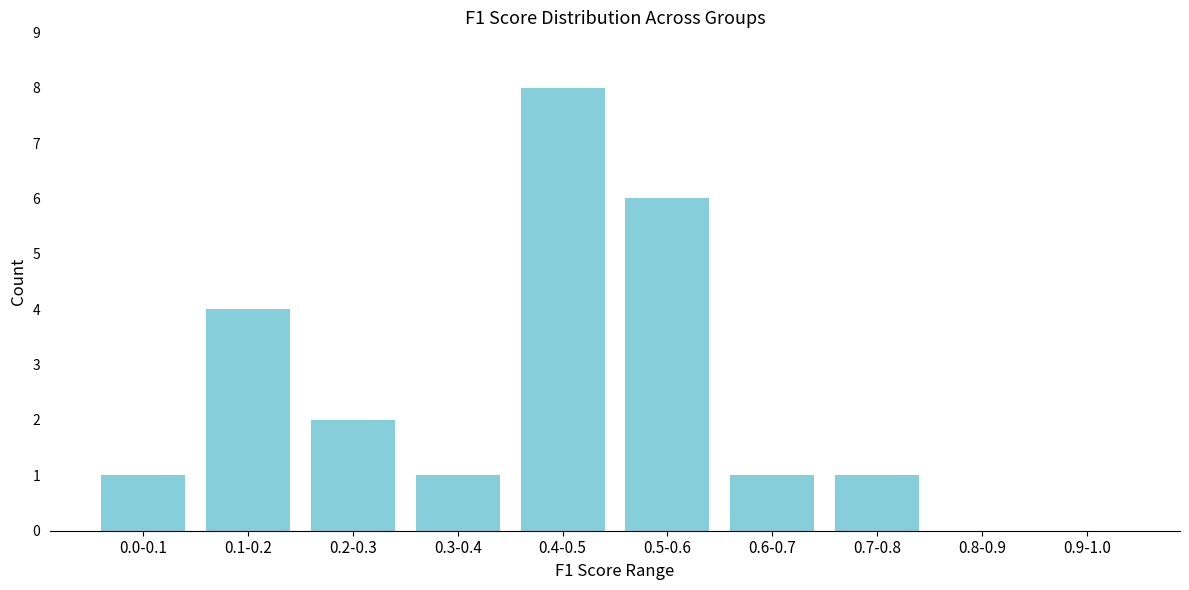

Reading left to right, transcribe all the data shown in this chart.

0.0-0.1=1	0.1-0.2=4	0.2-0.3=2	0.3-0.4=1	0.4-0.5=8	0.5-0.6=6	0.6-0.7=1	0.7-0.8=1	0.8-0.9=0	0.9-1.0=0